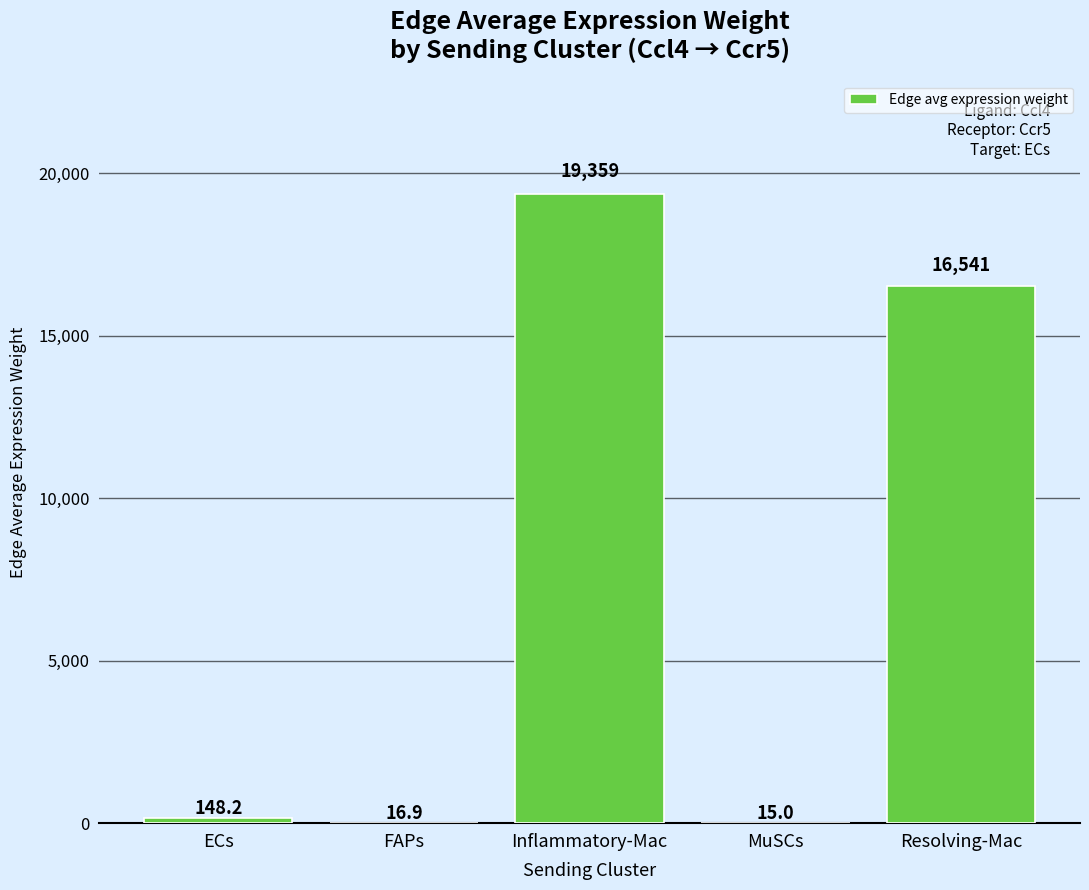

How many categories are shown in the chart?

5